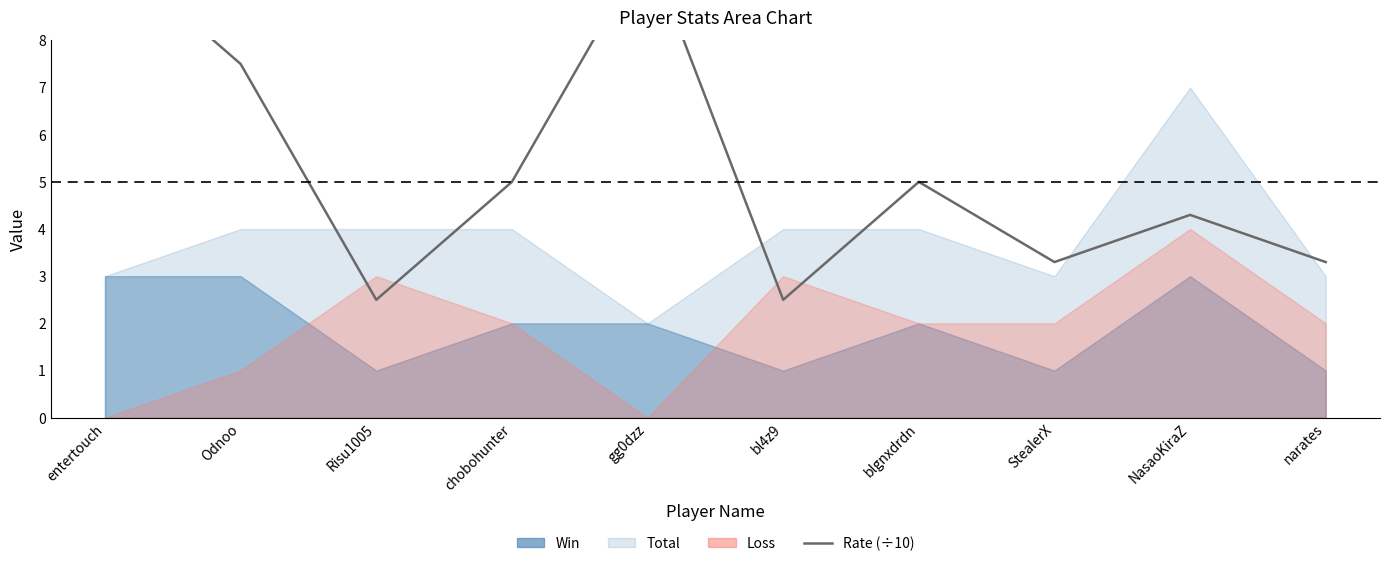

How many lines are shown in the chart?

1